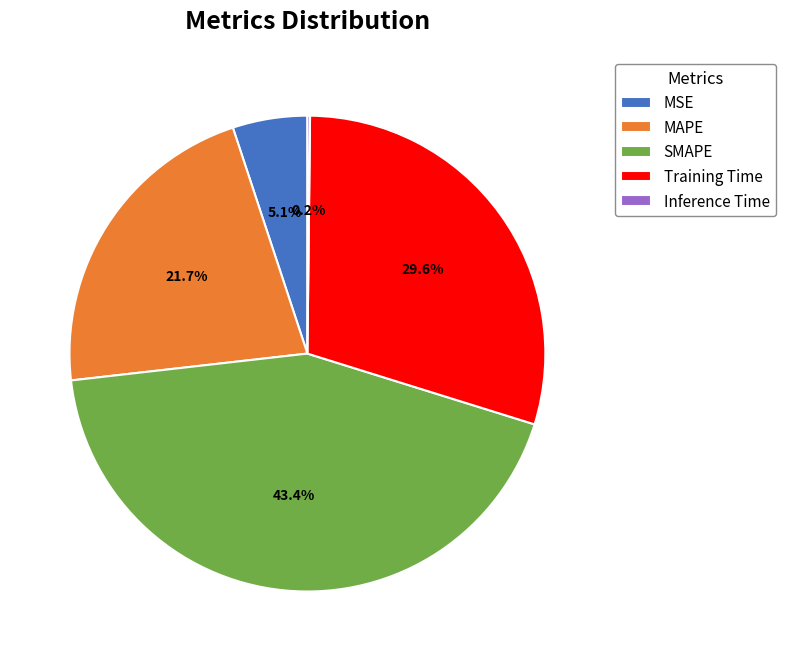

What percentage do MAPE and MSE together represent?

26.8%